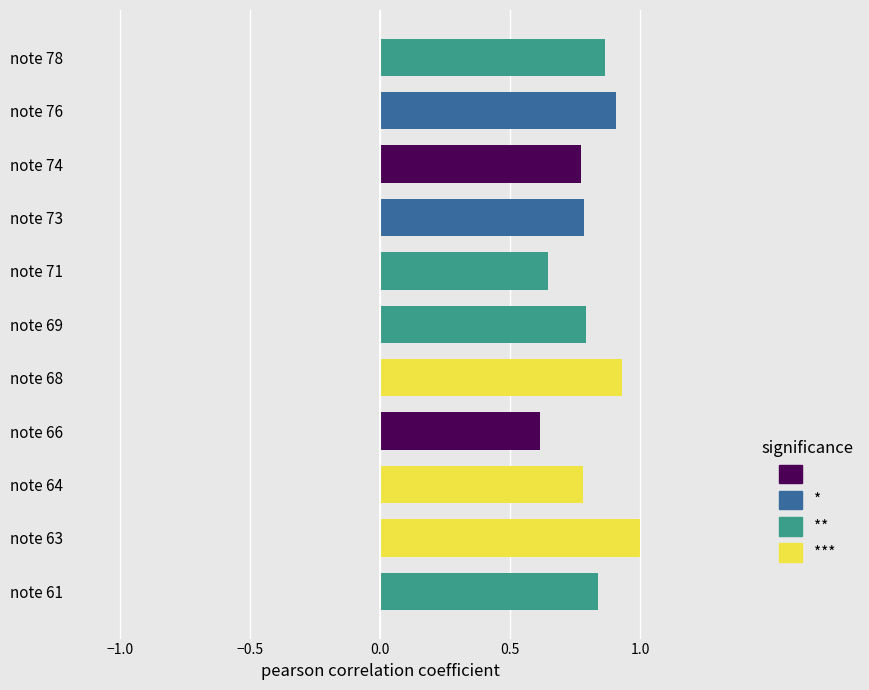

What is the sum of all values?

8.9